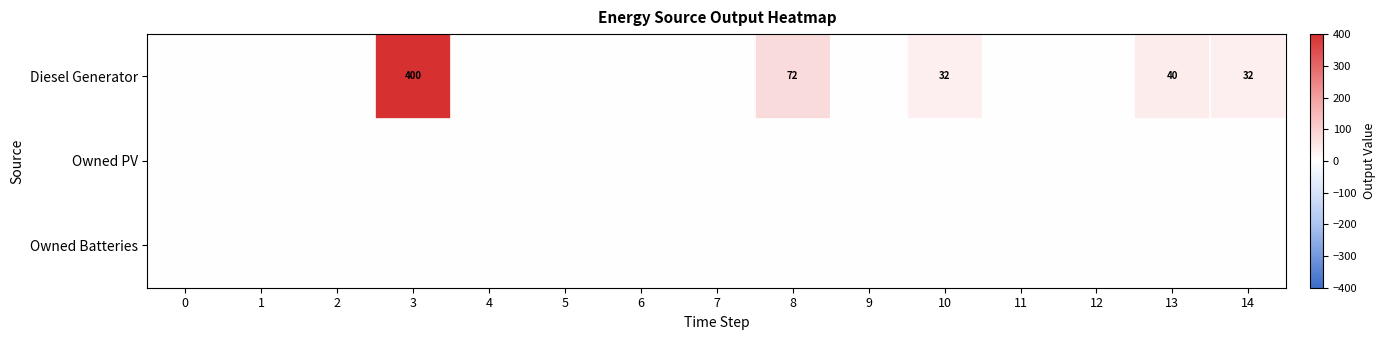

The value of Diesel Generator at 14 is 32. True or false?

True